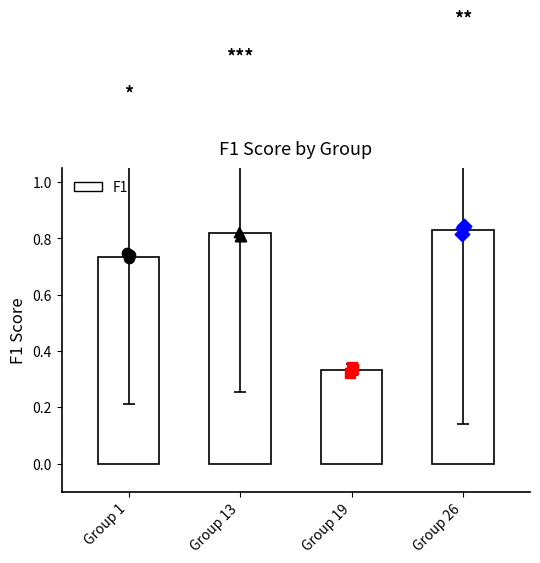

What is the change in value from Group 1 to Group 19?

-0.4